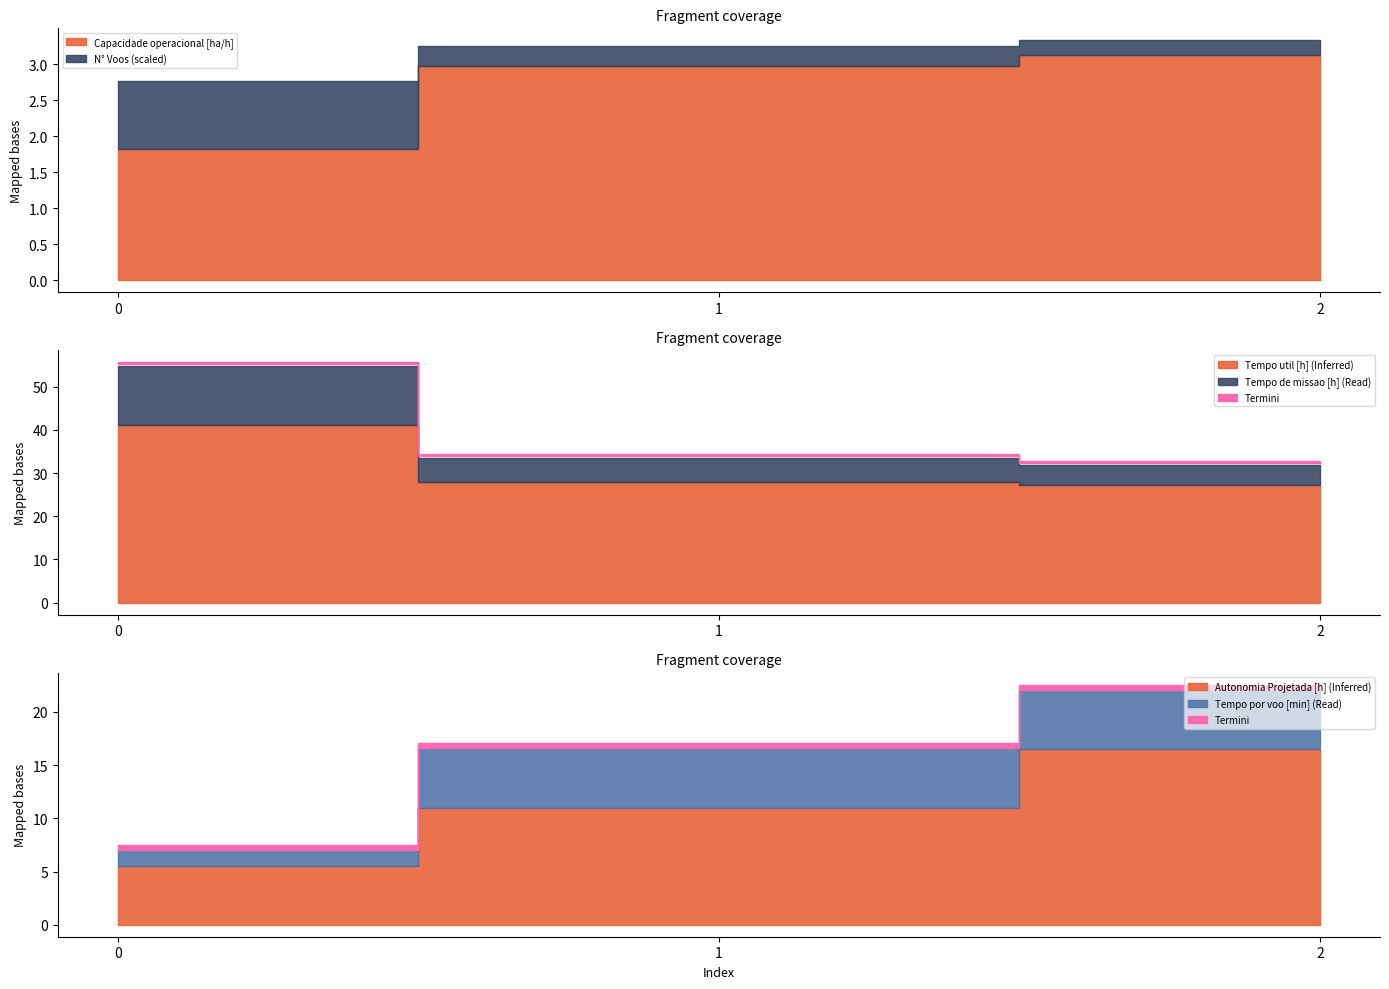

What is the smallest value displayed?

0.1